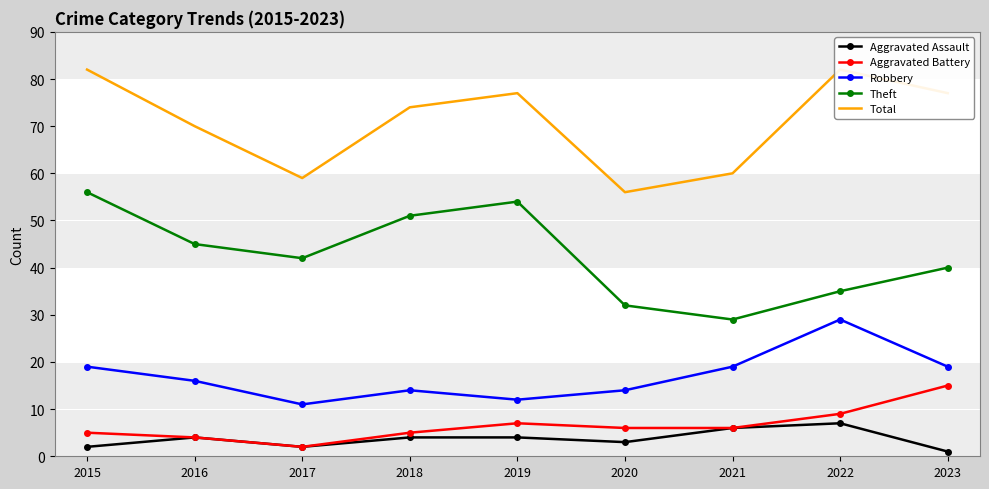

What is the highest value of the Robbery series?

29